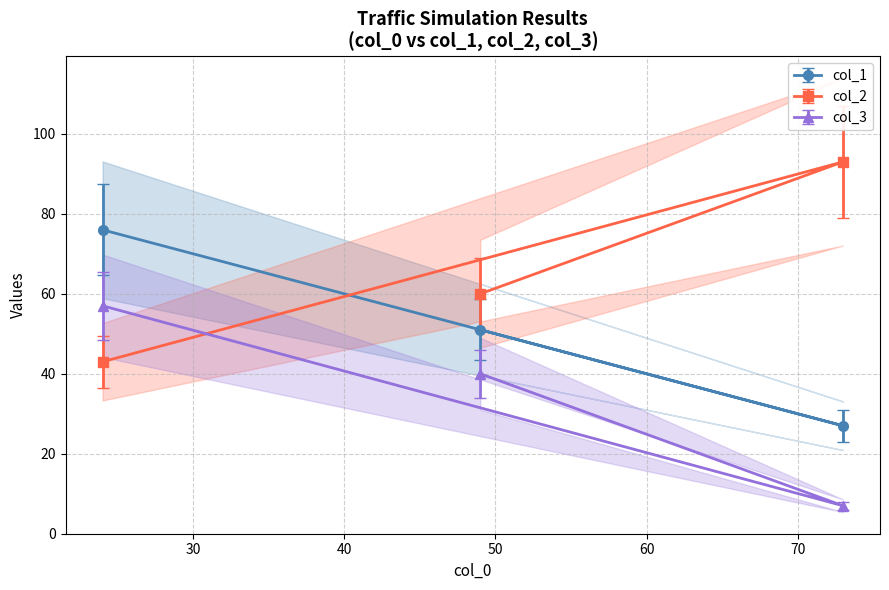

Which series changed the most between 73 and 24?

col_2